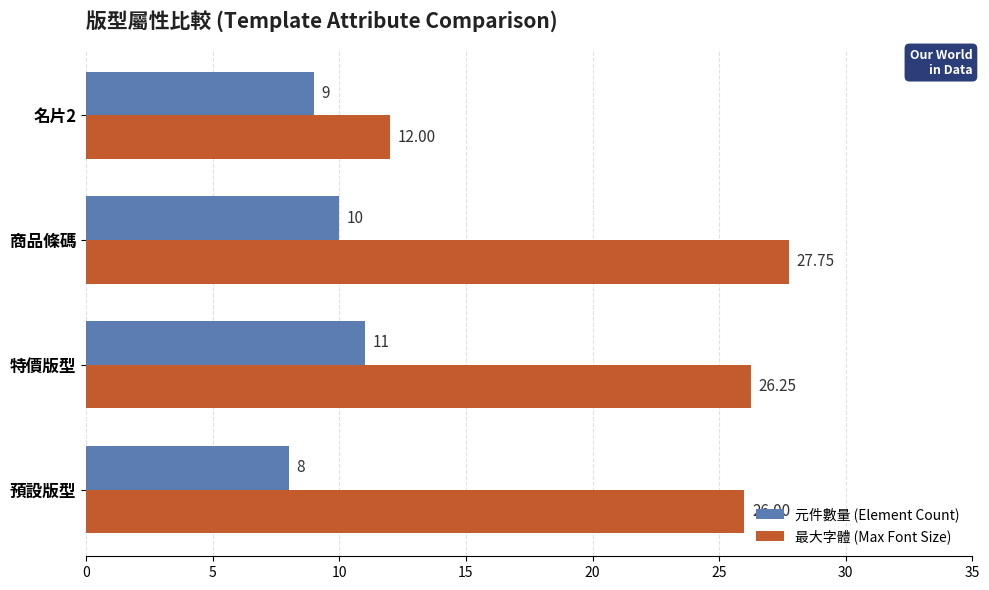

What are all the series names shown in the legend?

元件數量 (Element Count), 最大字體 (Max Font Size)